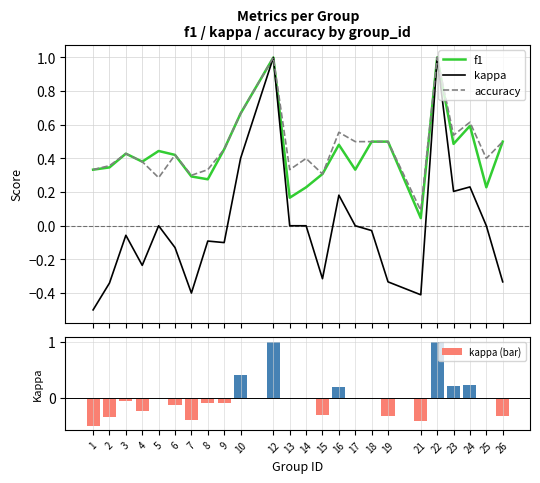

At 4, list the series in order from smallest to largest.

kappa, kappa (bar), f1, accuracy